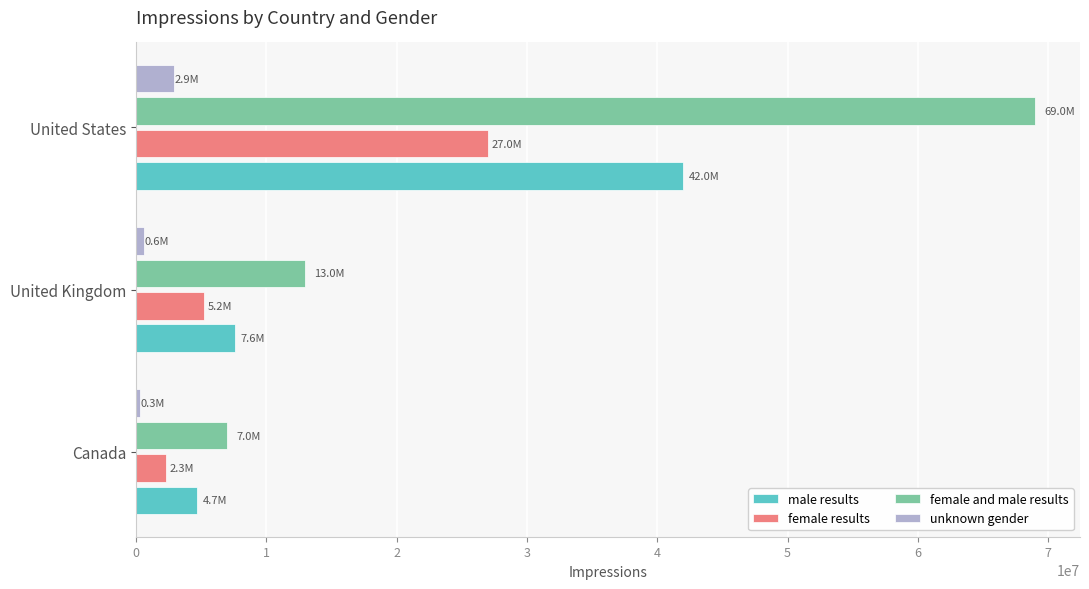

Is it true that male results equals 13472971 at United Kingdom?

False